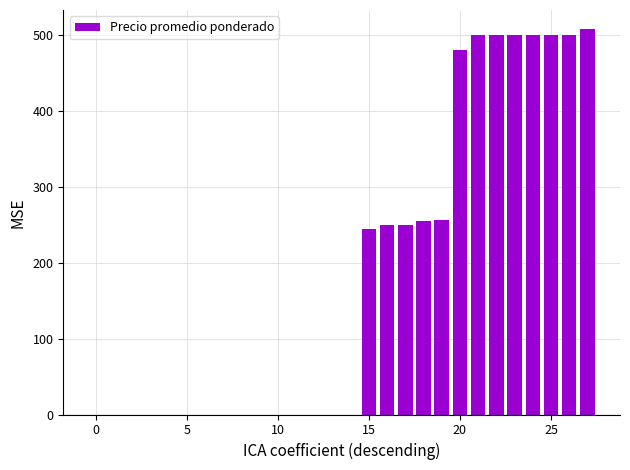

What is the greatest value displayed?

508